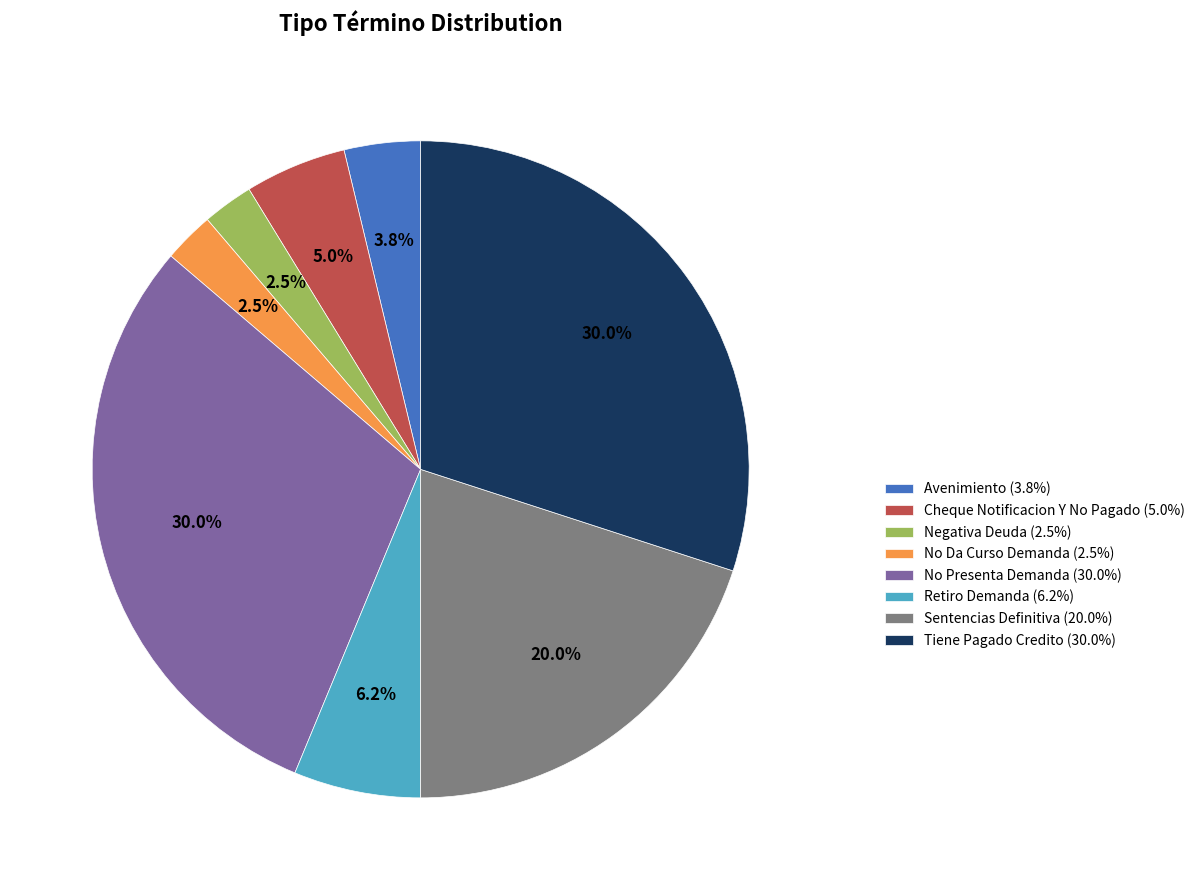

The Avenimiento slice represents 4% of the pie. True or false?

True